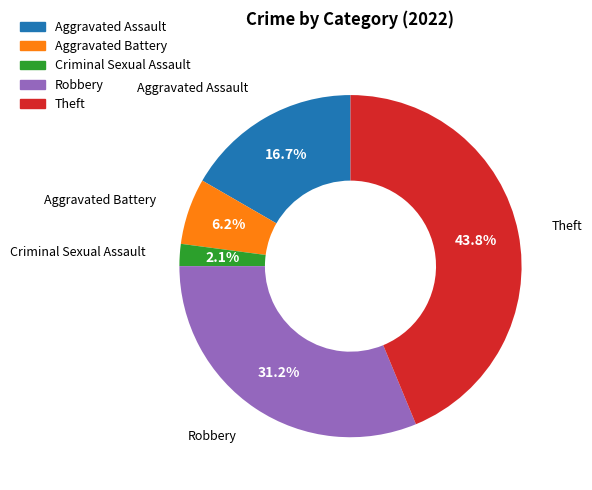

To the nearest percent, what portion does Theft represent?

44%